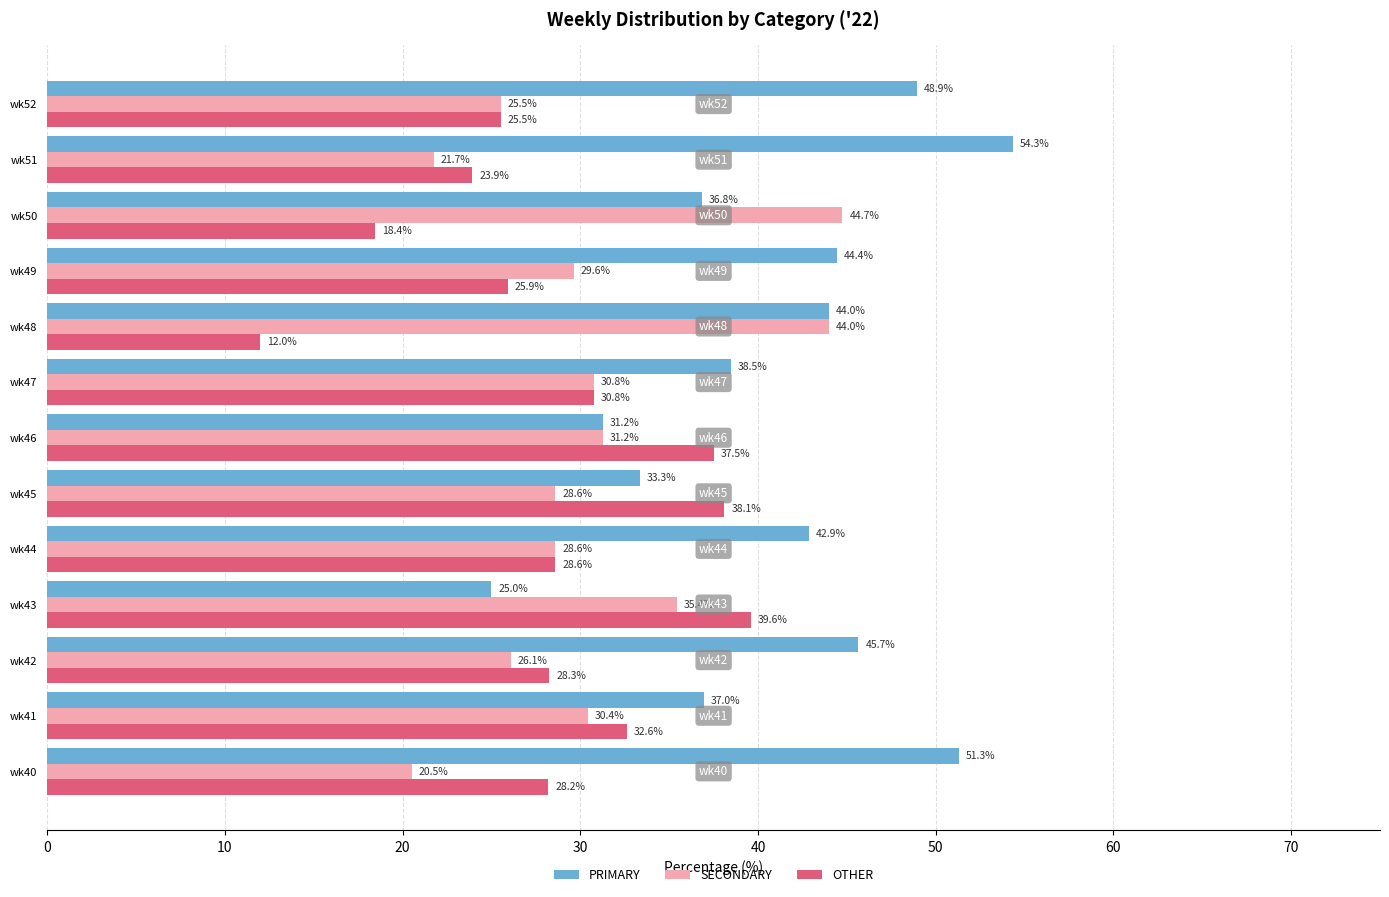

Between wk41 and wk46, which series saw the biggest shift?

PRIMARY